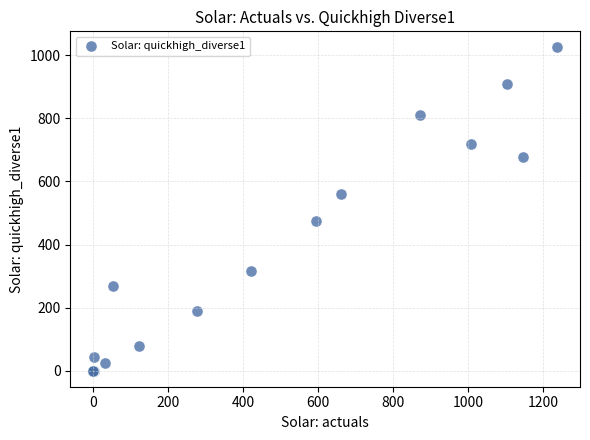

What Y value in the scatter plot is closest to 512?

474.8